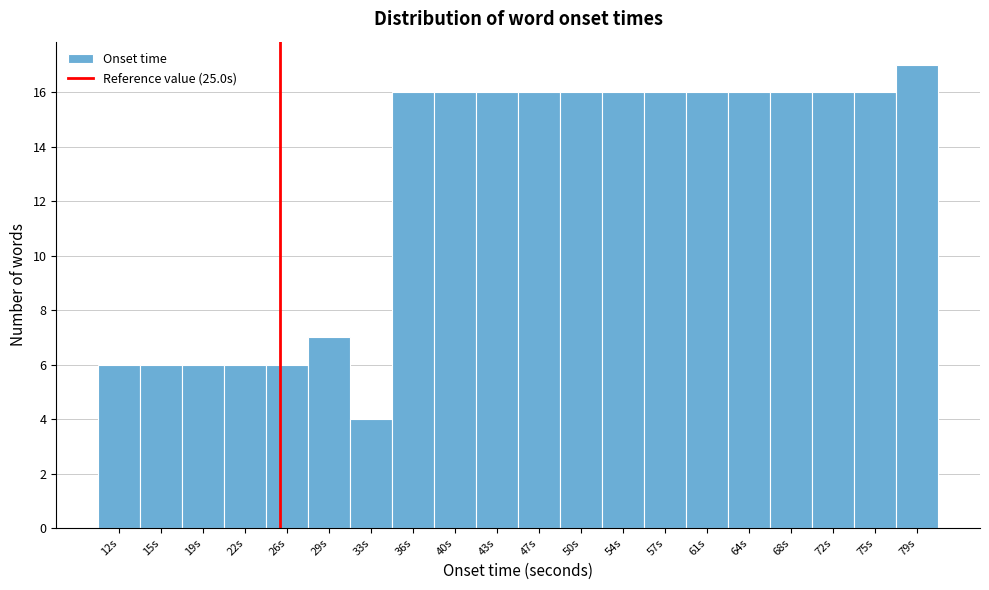

Reading left to right, transcribe this chart: for each bar, give the range it covers on the x-axis and its height. Neither the bar edges nor the heights are printed on the chart, so give them approximately, as read against the axes.

10.0 to 13.5: 6
13.5 to 17.0: 6
17.0 to 20.5: 6
20.5 to 24.0: 6
24.0 to 27.5: 6
27.5 to 31.0: 7
31.0 to 34.5: 4
34.5 to 38.0: 16
38.0 to 41.5: 16
41.5 to 45.0: 16
45.0 to 48.5: 16
48.5 to 52.0: 16
52.0 to 55.5: 16
55.5 to 59.0: 16
59.0 to 62.5: 16
62.5 to 66.0: 16
66.0 to 70.0: 16
70.0 to 73.5: 16
73.5 to 77.0: 16
77.0 to 80.5: 17